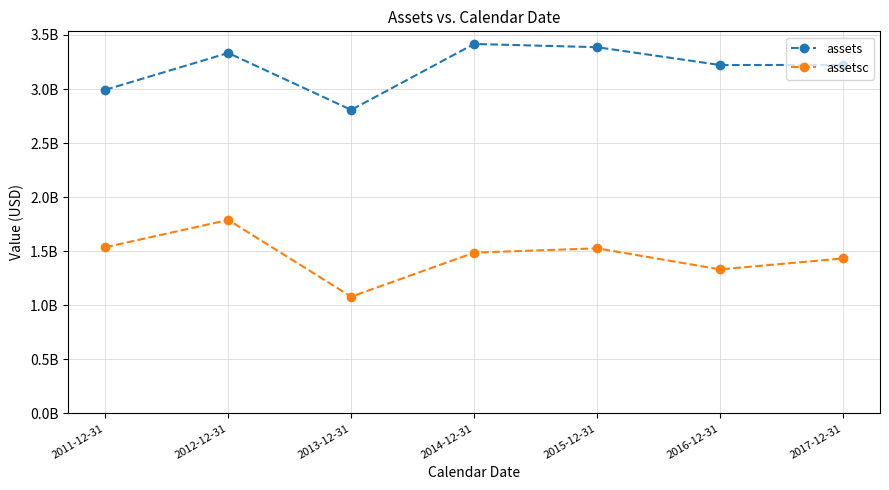

Where is the first local maximum for assetsc?

2012-12-31